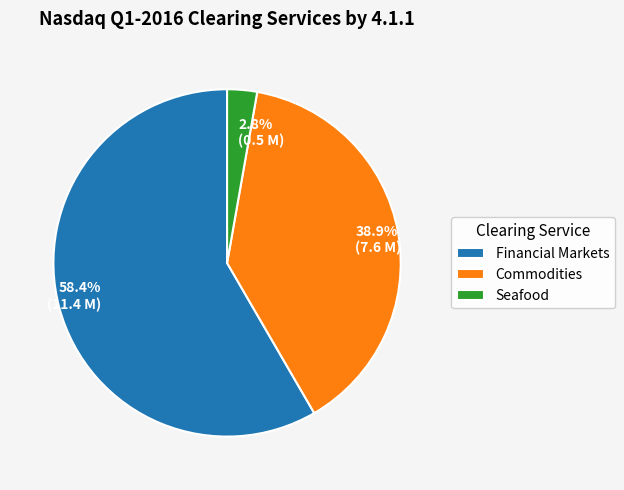

Combined, what portion of the pie is Seafood and Financial Markets?

61.1%